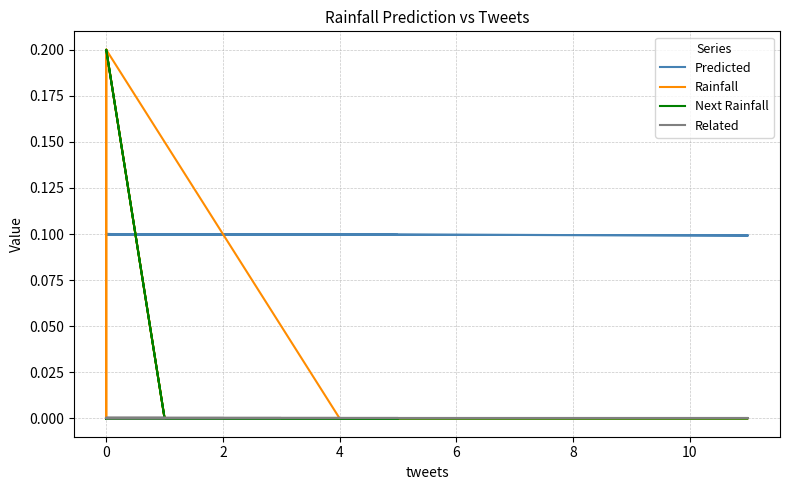

True or false: Rainfall and Related intersect in this chart.

False